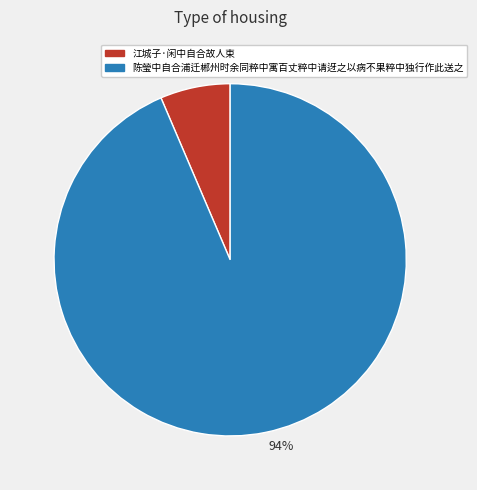

True or false: 6% accounts for 15% of the total.

False